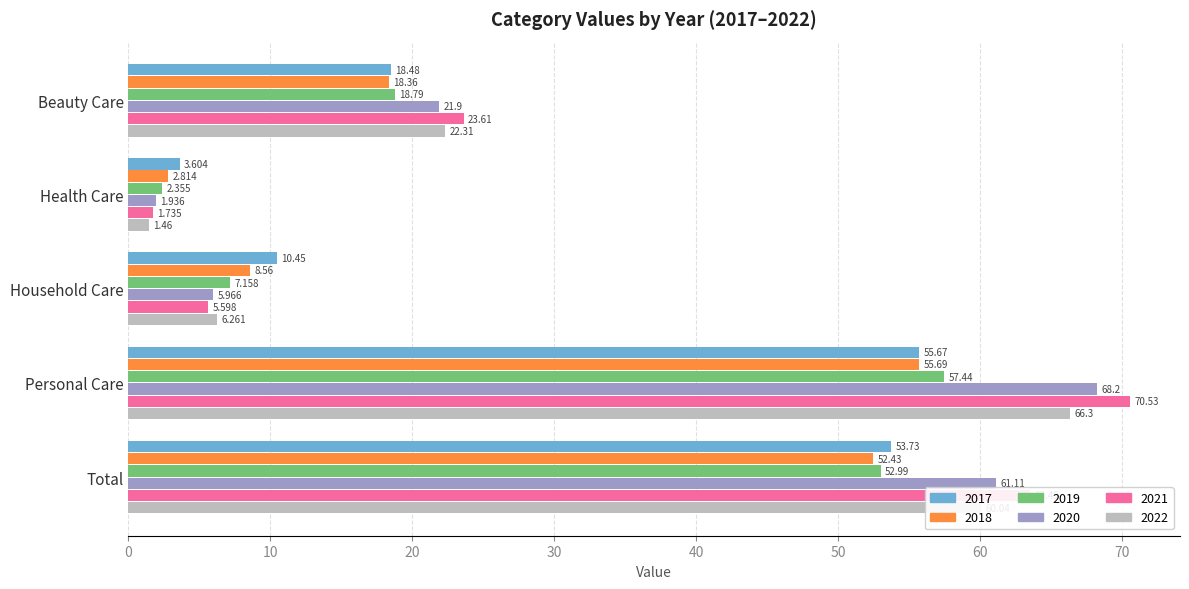

Is the value of 2022 at Total greater than the value of 2017 at Personal Care?

Yes